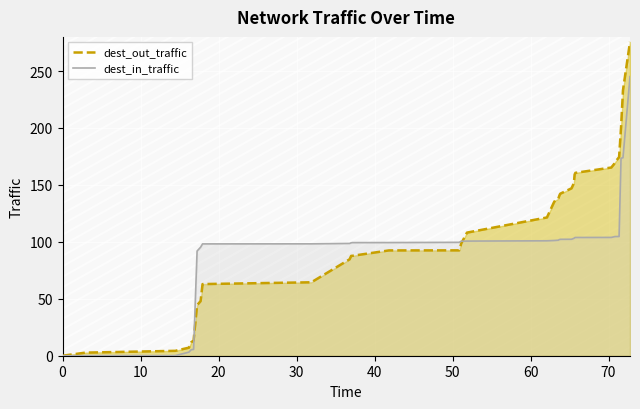

At which label is dest_in_traffic closest to 122?

71.35